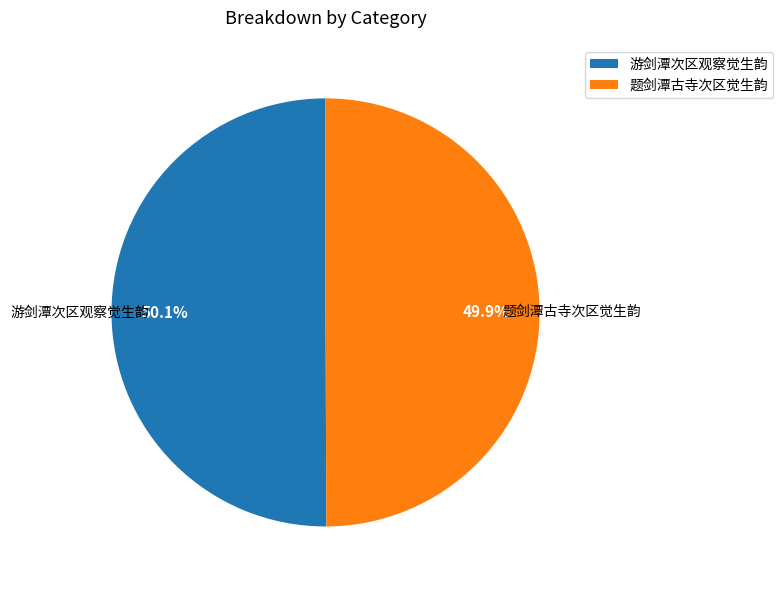

Combined, what portion of the pie is 游剑潭次区观察觉生韵 and 题剑潭古寺次区觉生韵?

100.0%